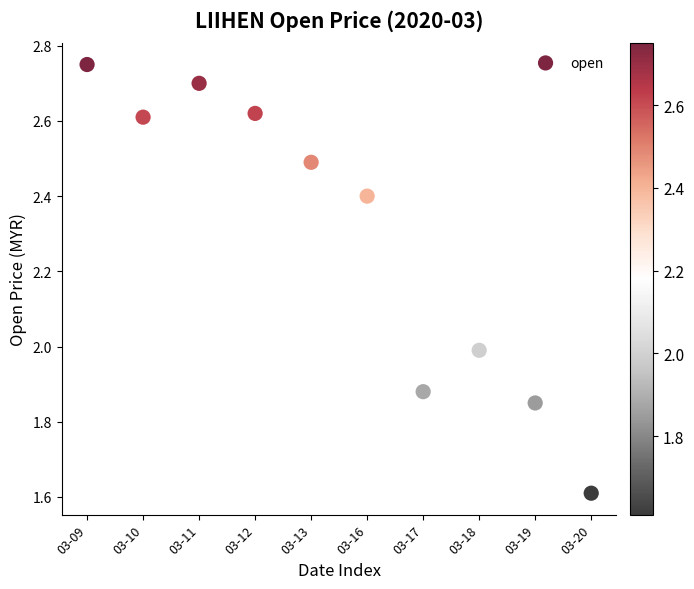

What is the range of Y values (max minus min)?

1.1